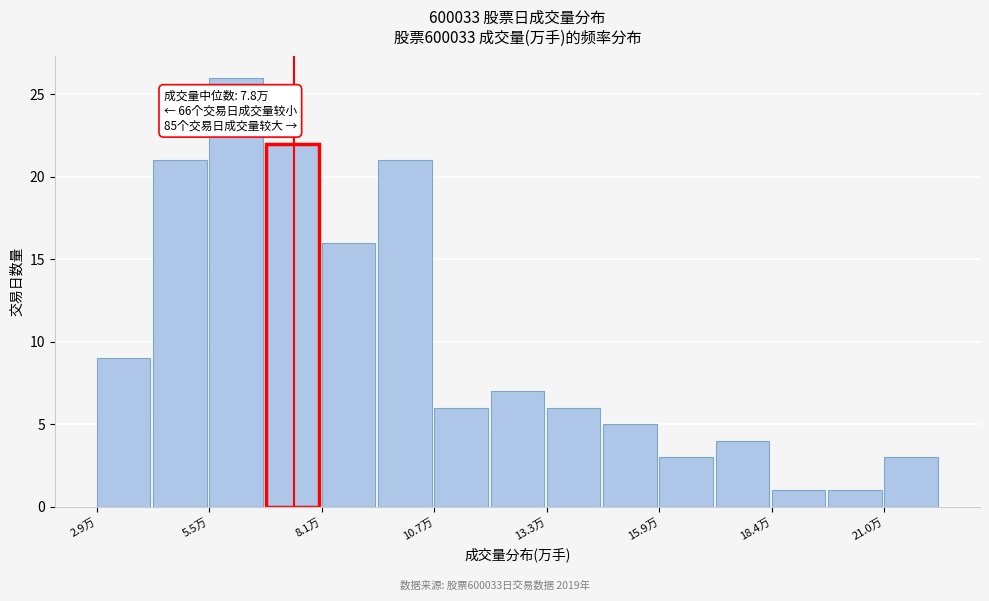

Read against the x-axis, roughly where is the centre of the tallest bar?

6.0